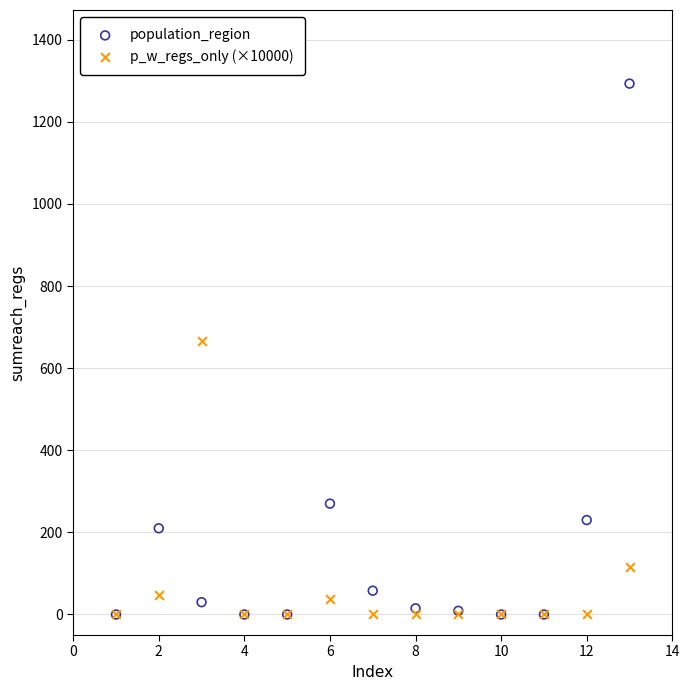

In the p_w_regs_only (×10000) series, what Y value is closest to 333?

116.0